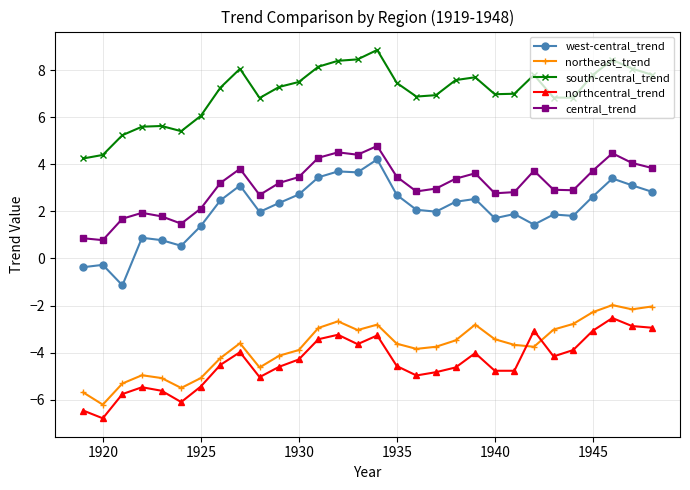

Which series has the largest total across all categories?

south-central_trend